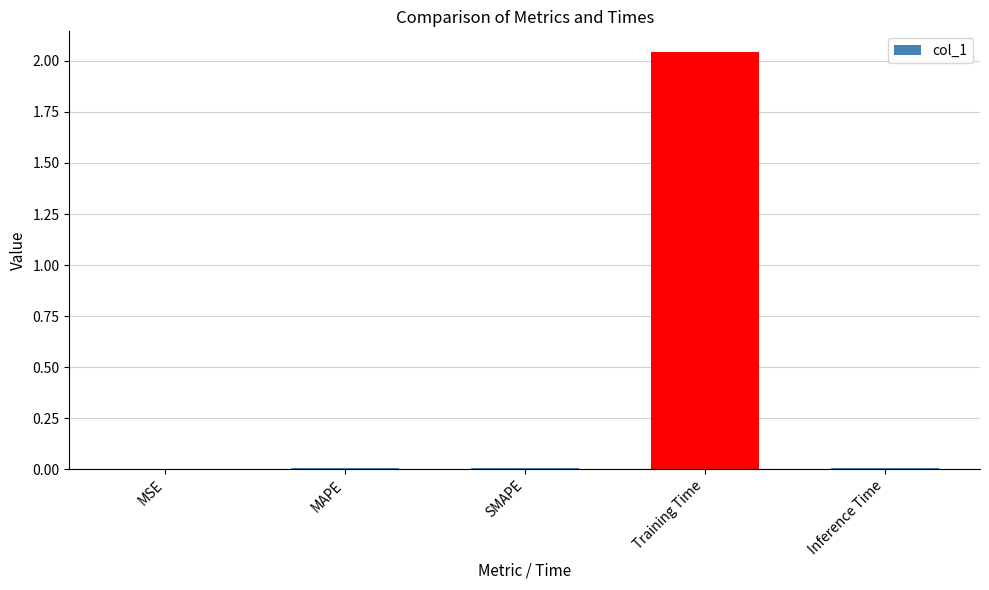

The chart shows a value of 2.7 at Training Time. True or false?

False